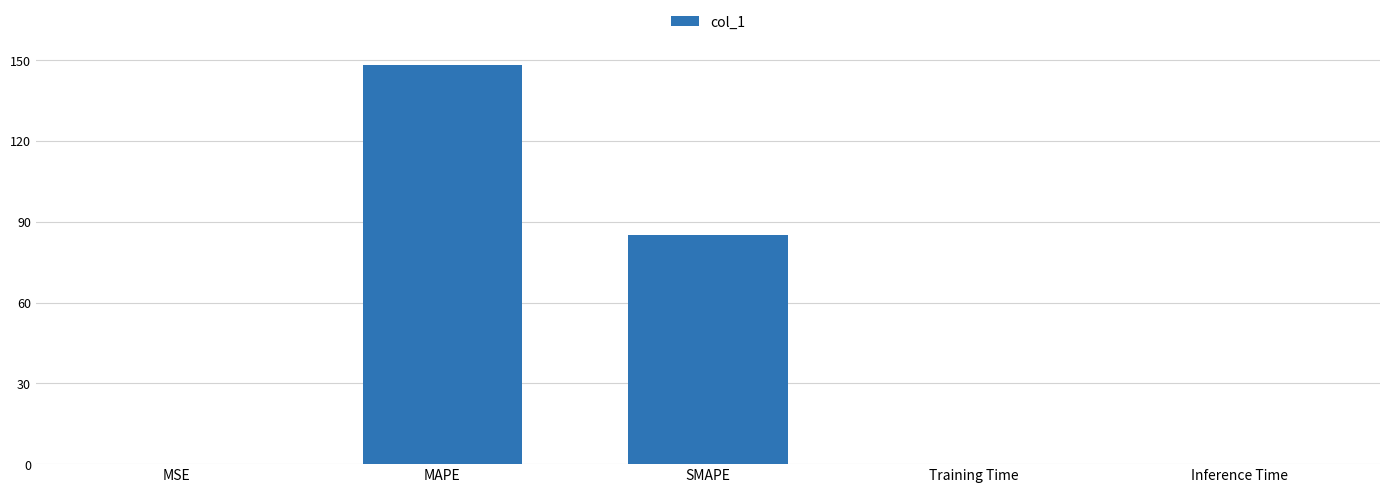

Which has a higher value, Inference Time or SMAPE?

SMAPE